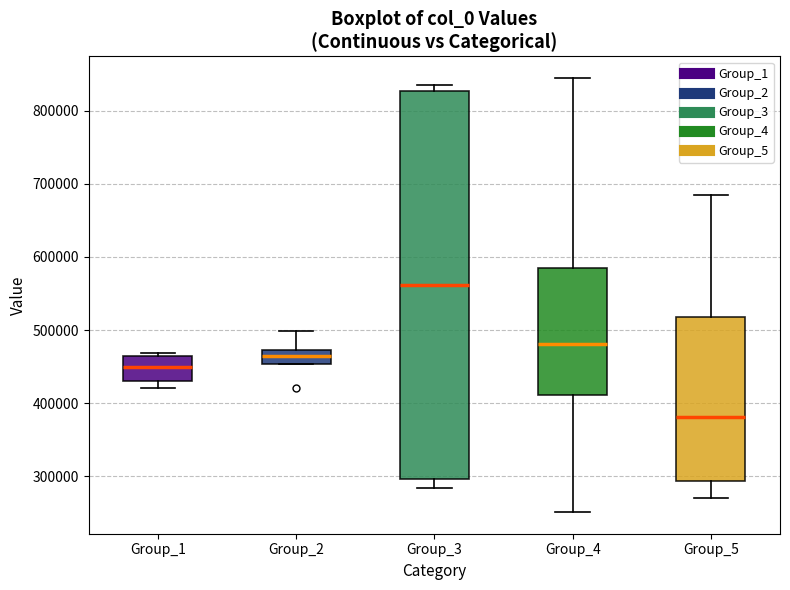

Which box has the highest median line?

Group_3